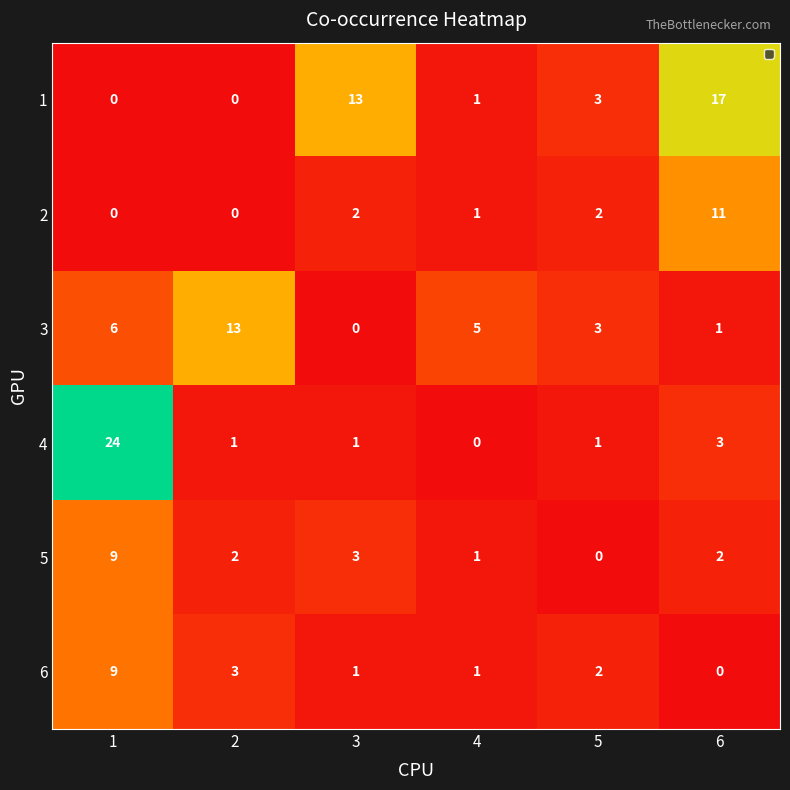

Which series has the widest spread of values?

4